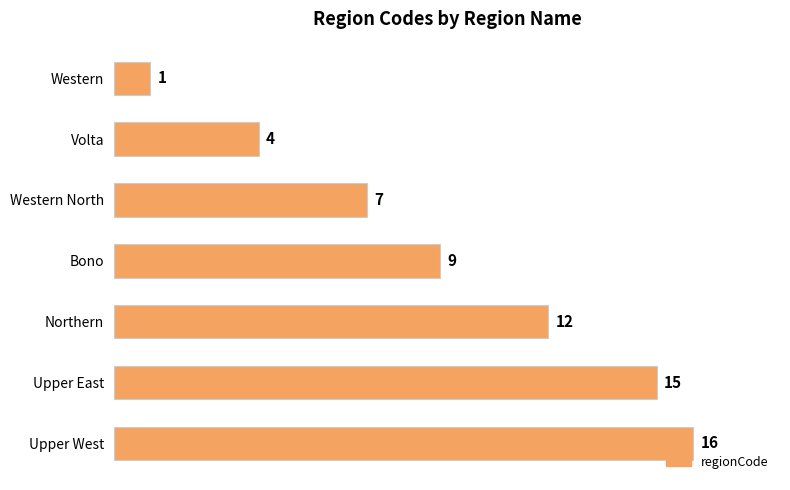

Approximately how many times larger is the value at Volta compared to Northern?

0.3